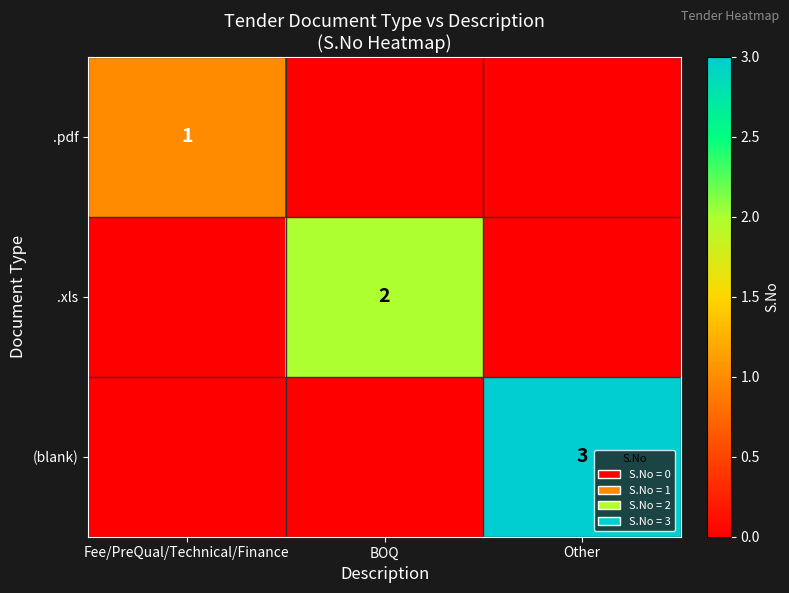

The (blank) series shows 1 at Other. True or false?

False